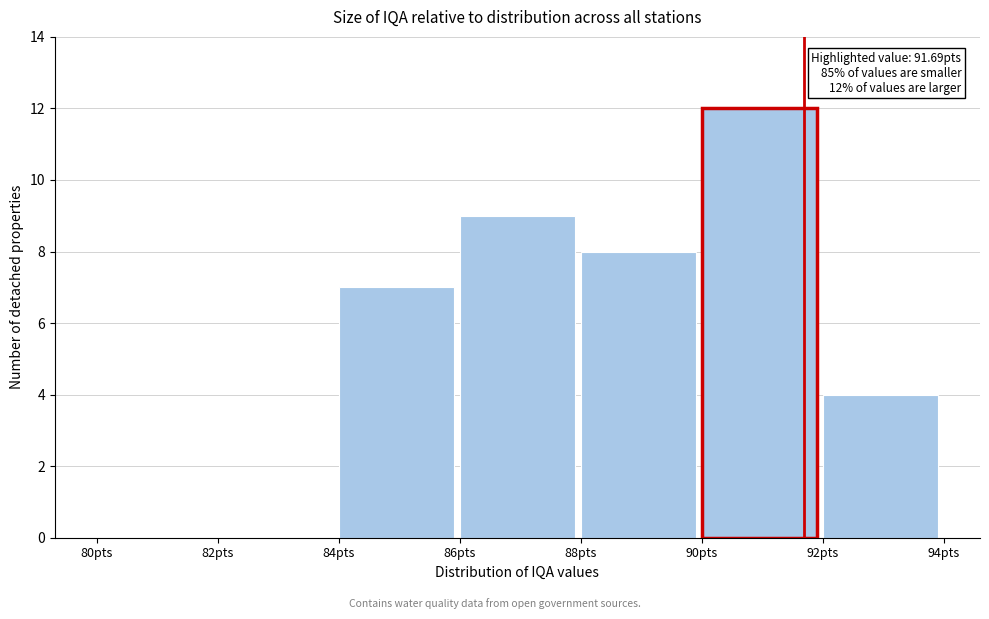

Which range on the x-axis has the tallest bar?

90 to 92